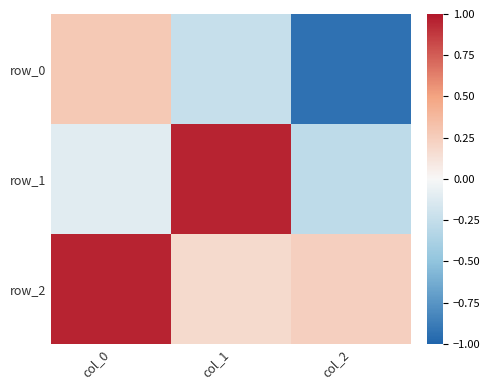

The row_0 series shows -0.4 at col_2. True or false?

False